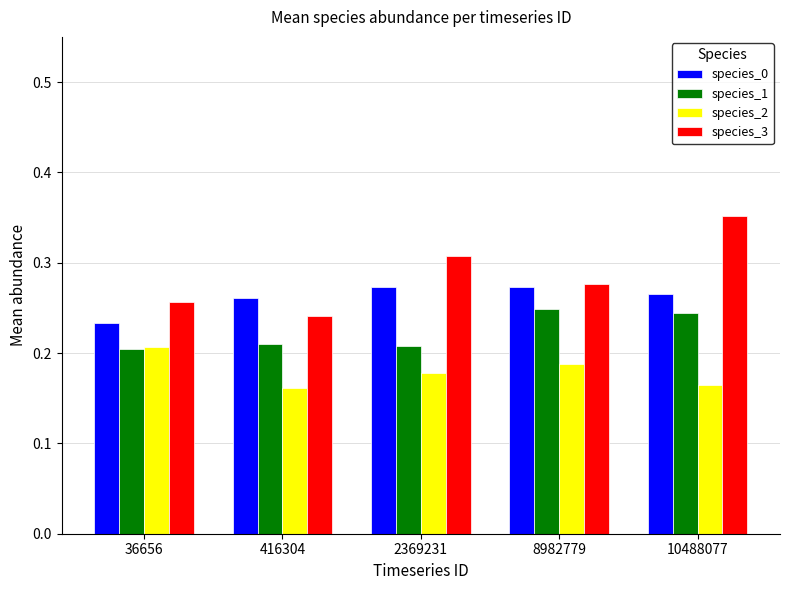

Rank the categories by species_3 value from highest to lowest.

10488077, 2369231, 8982779, 36656, 416304